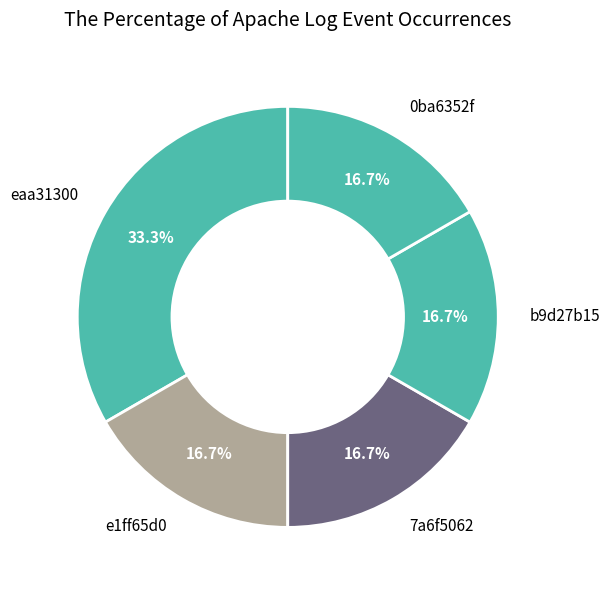

Which category has the biggest portion of the pie?

eaa31300